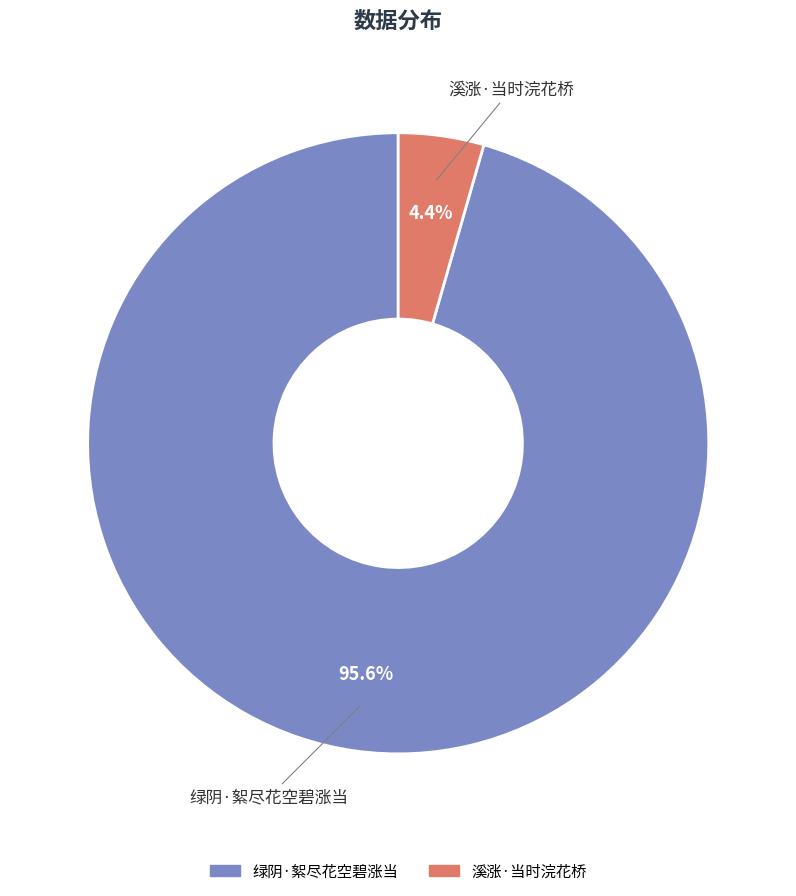

To the nearest percent, what is the difference between the largest and smallest slice percentages?

91%